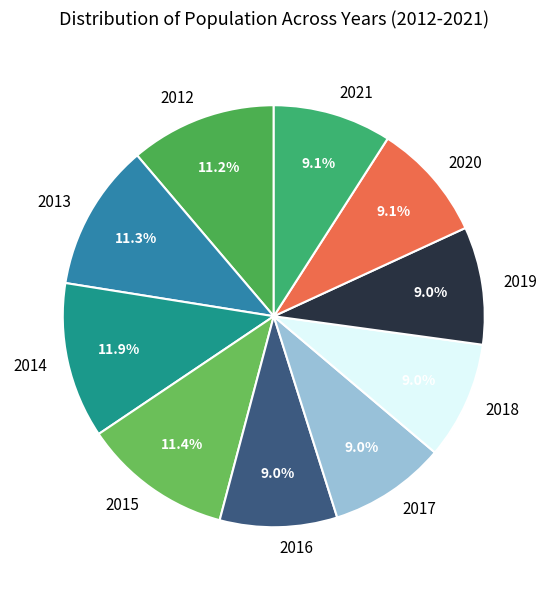

Does 2012 represent more than half of the total?

No